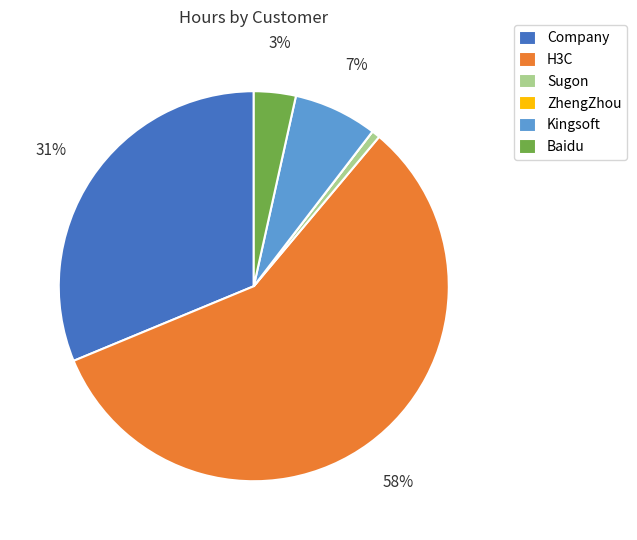

Which category has the biggest portion of the pie?

H3C